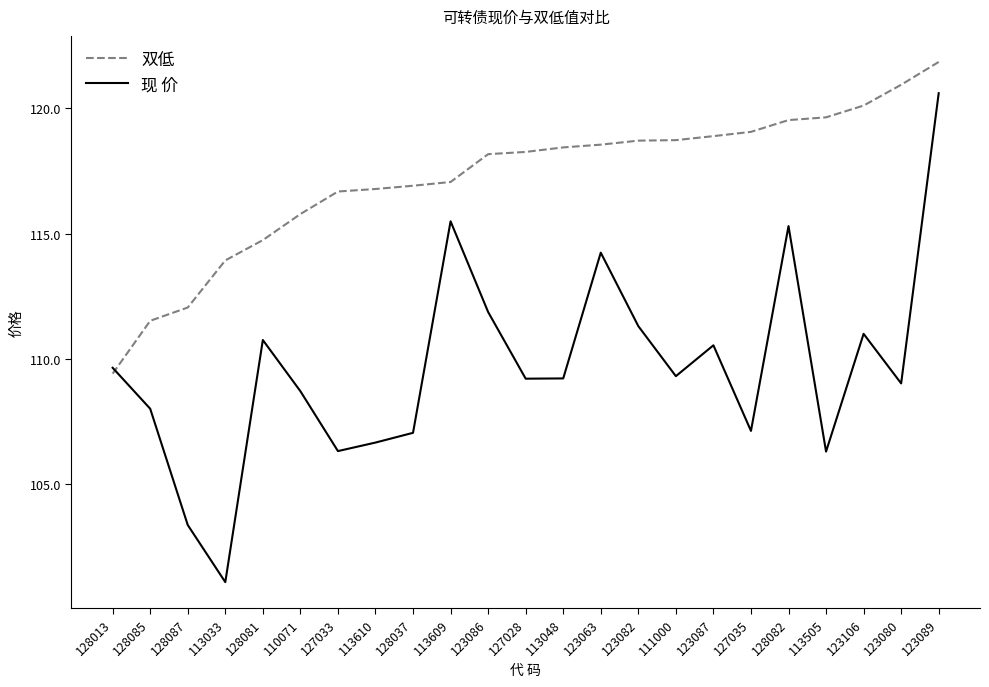

Which series ends up on top after the final intersection of 双低 and 现 价?

双低